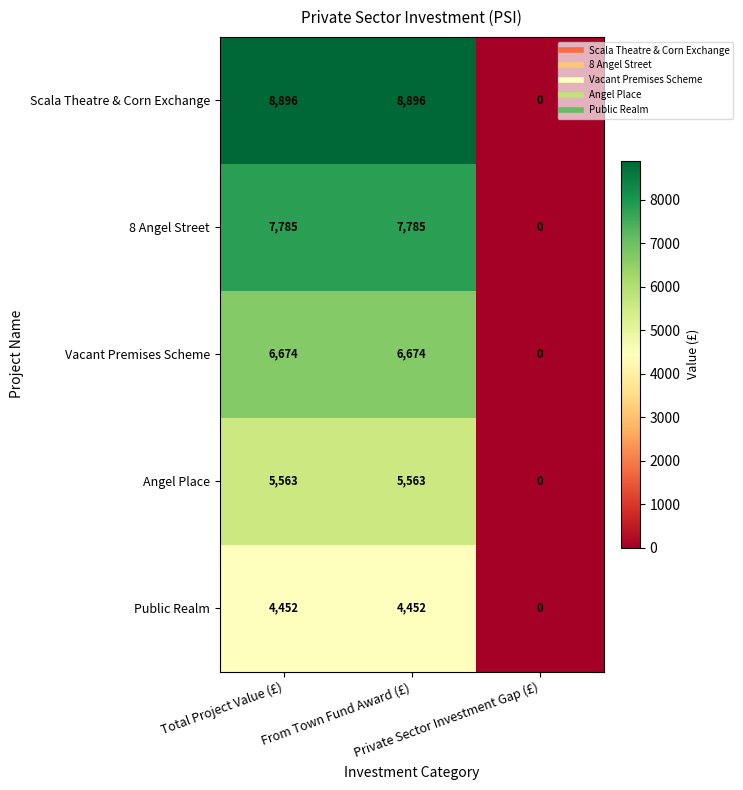

What is the average value of the Public Realm series?

2968